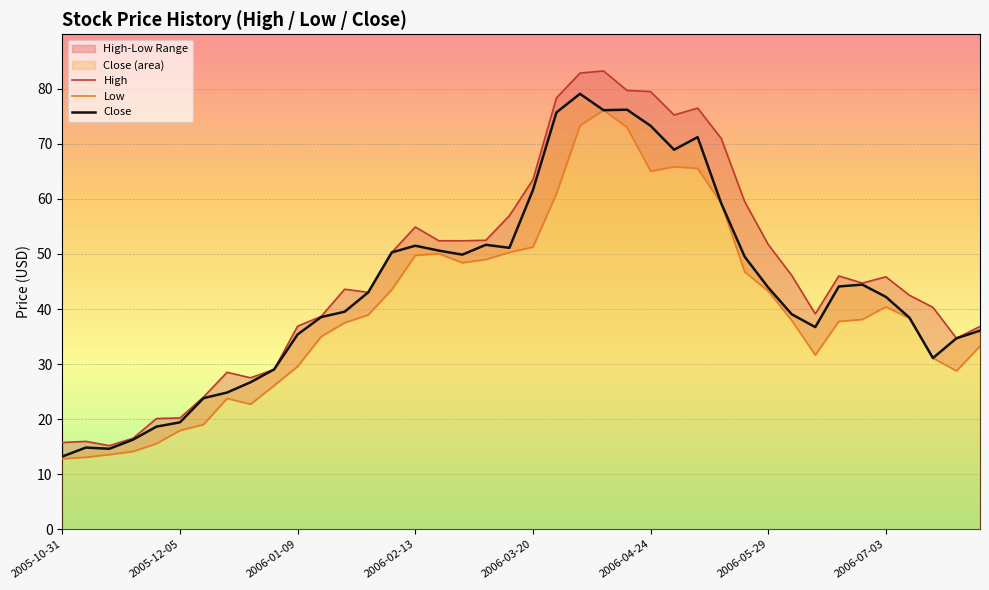

What is the average value of the Close series?

43.6